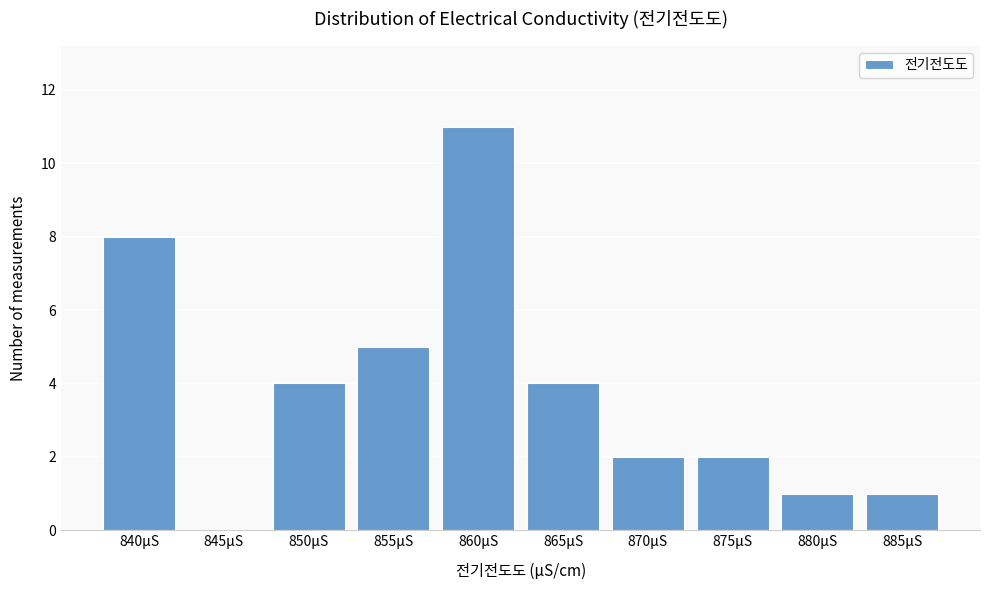

Reading right to left, list all the values displayed in this chart.

885μS=1	880μS=1	875μS=2	870μS=2	865μS=4	860μS=11	855μS=5	850μS=4	845μS=0	840μS=8